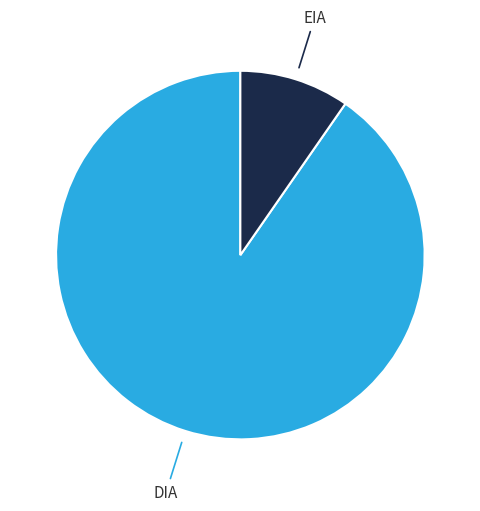

Which category has the biggest portion of the pie?

DIA